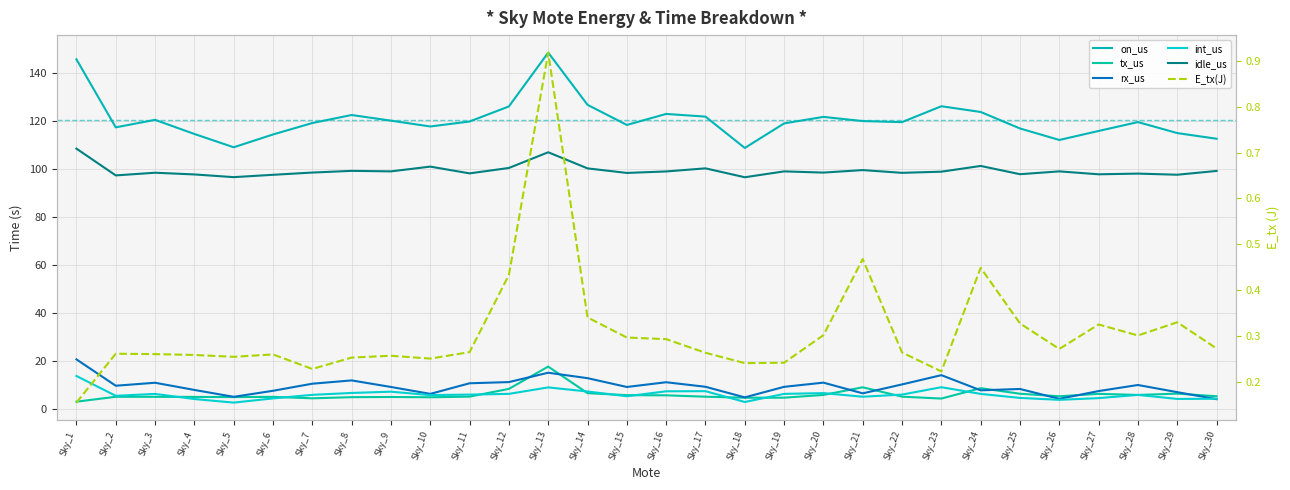

At which category is the sum across all series the highest?

Sky_13